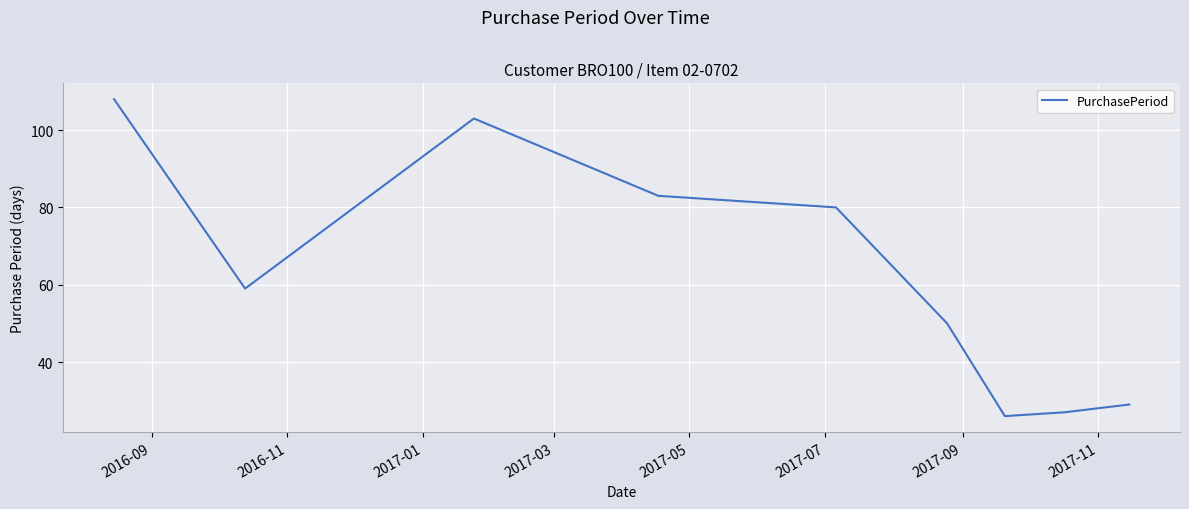

What is the average value?

63